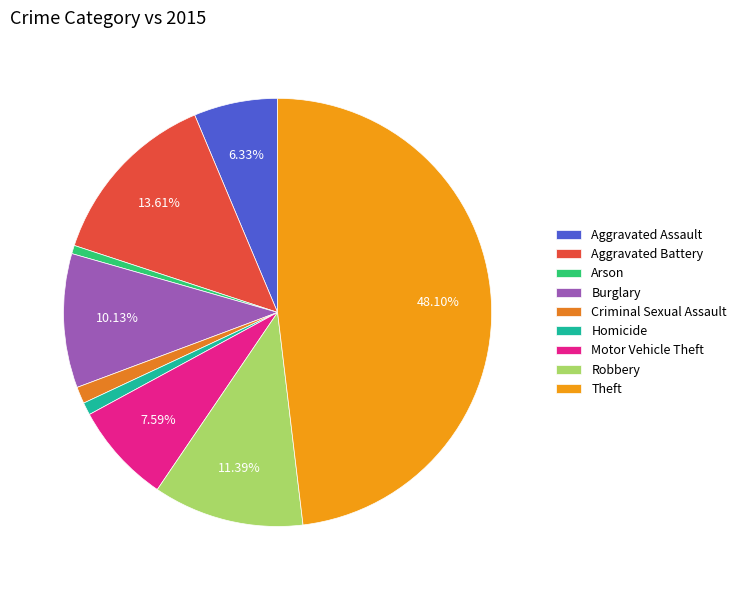

Does Motor Vehicle Theft represent more than half of the total?

No